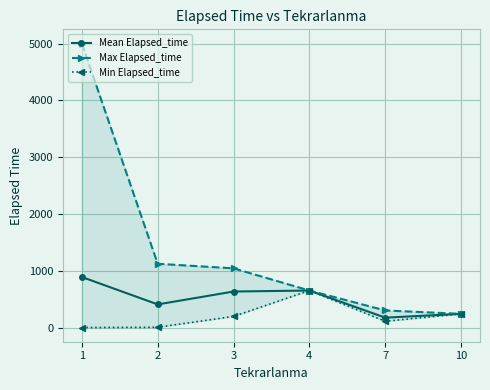

True or false: Mean Elapsed_time has a value of 1343.5 at 1.

False